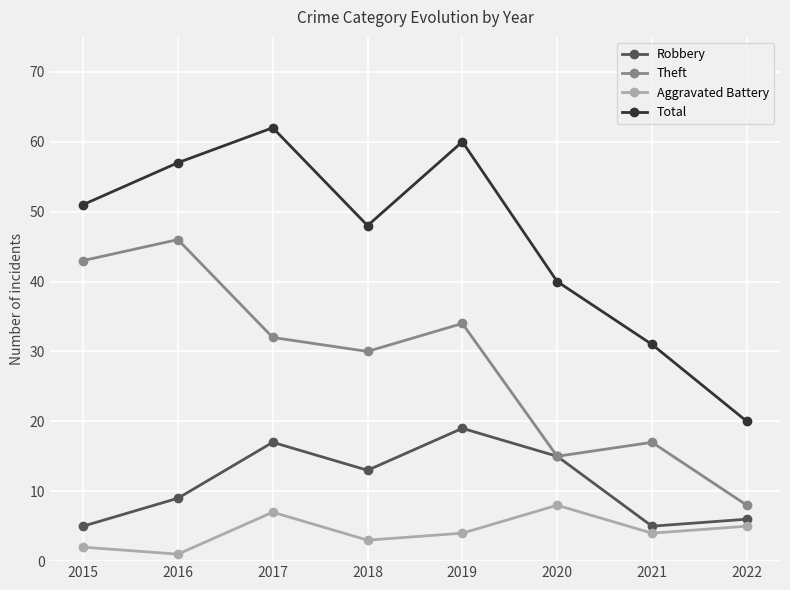

True or false: Total has more than 2 points higher than both neighbors.

False